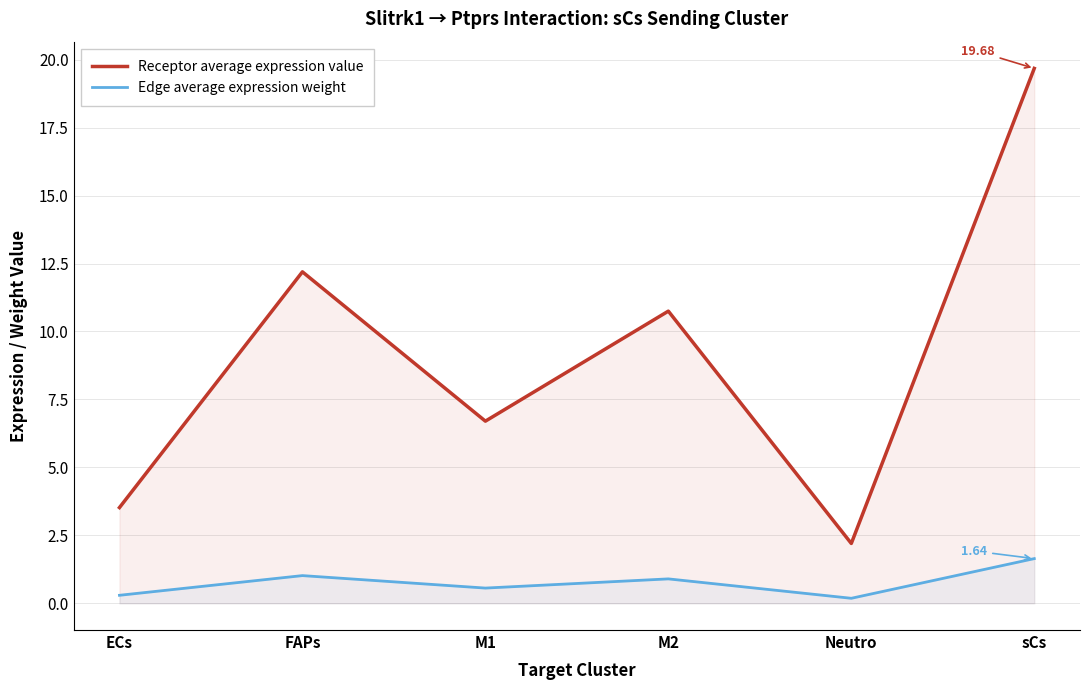

How many data points in Receptor average expression value are less than 10?

3